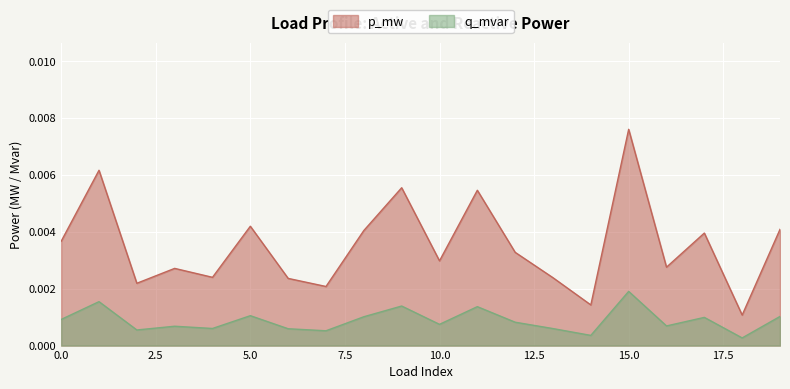

Which series has the largest total across all categories?

p_mw